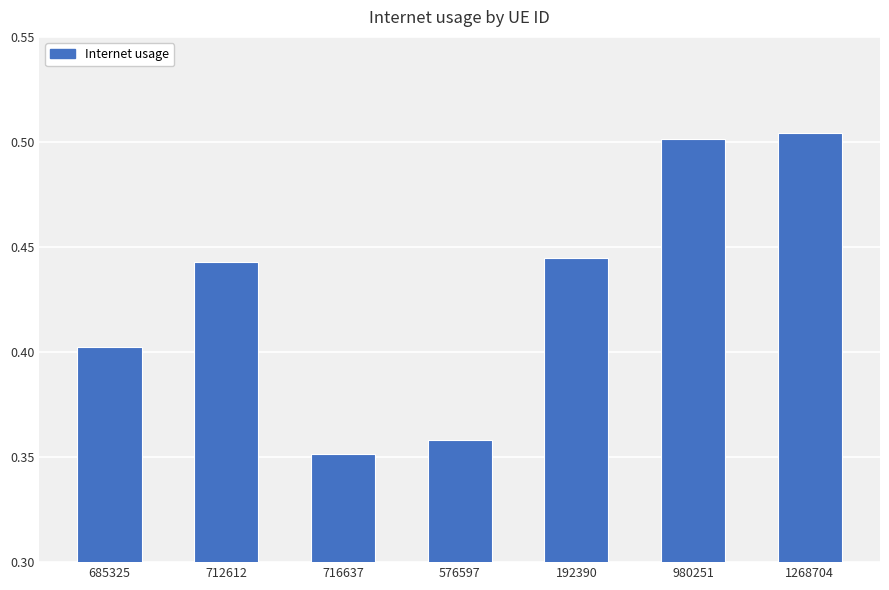

The chart shows a value of 0.6 at 576597. True or false?

False